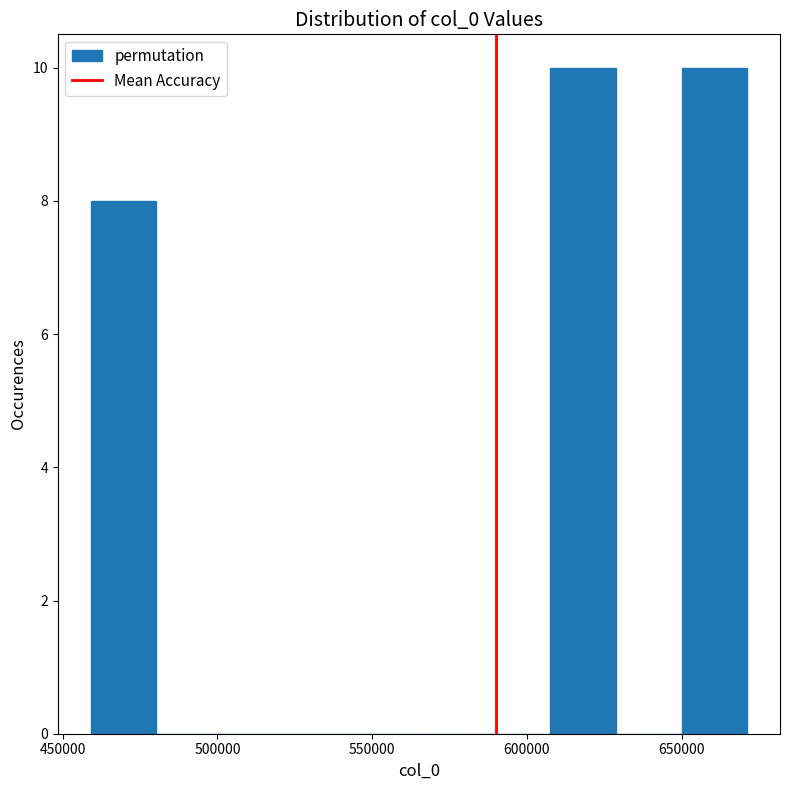

Reading left to right, list every bar in this chart as the range it spans on the x-axis followed by its height. Neither the bar edges nor the heights are printed on the chart, so give them approximately, as read against the axes.

460000 to 480000: 8
480000 to 500000: 0
500000 to 525000: 0
525000 to 545000: 0
545000 to 565000: 0
565000 to 585000: 0
585000 to 605000: 0
605000 to 630000: 10
630000 to 650000: 0
650000 to 670000: 10